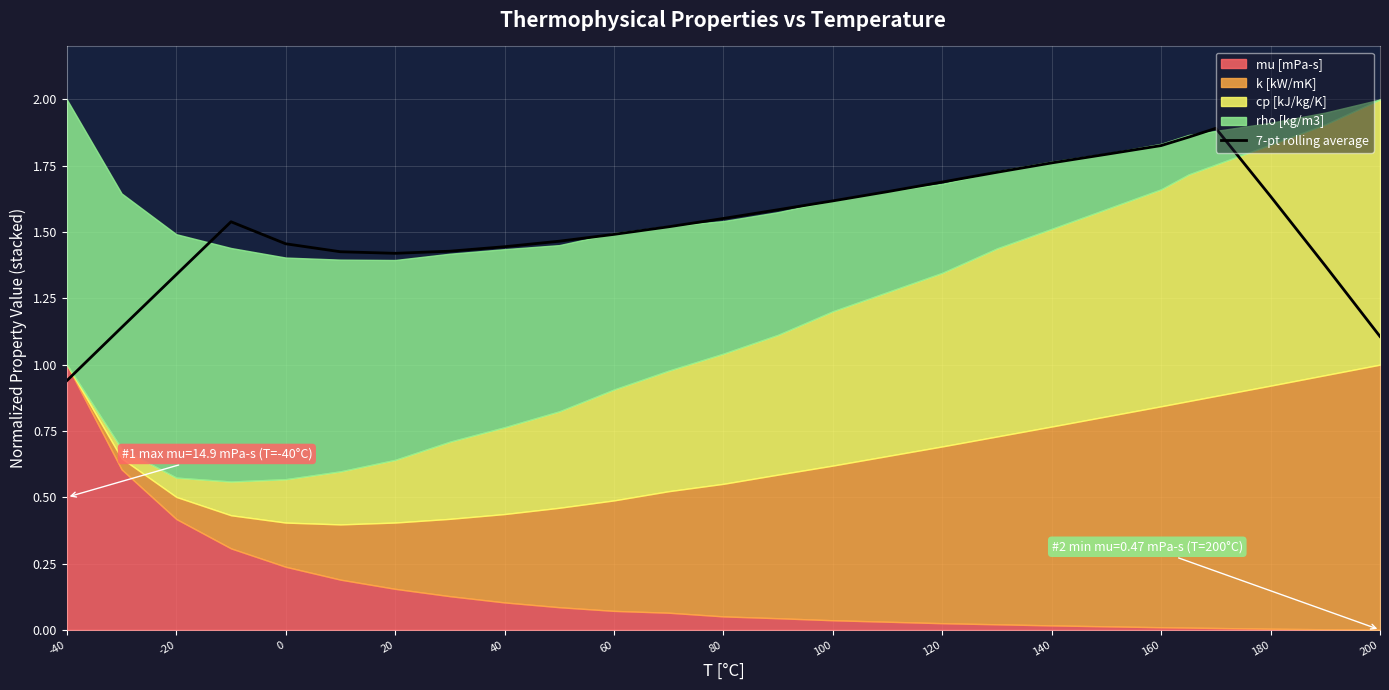

Where is 7-pt rolling average nearest to the value 1?

-40